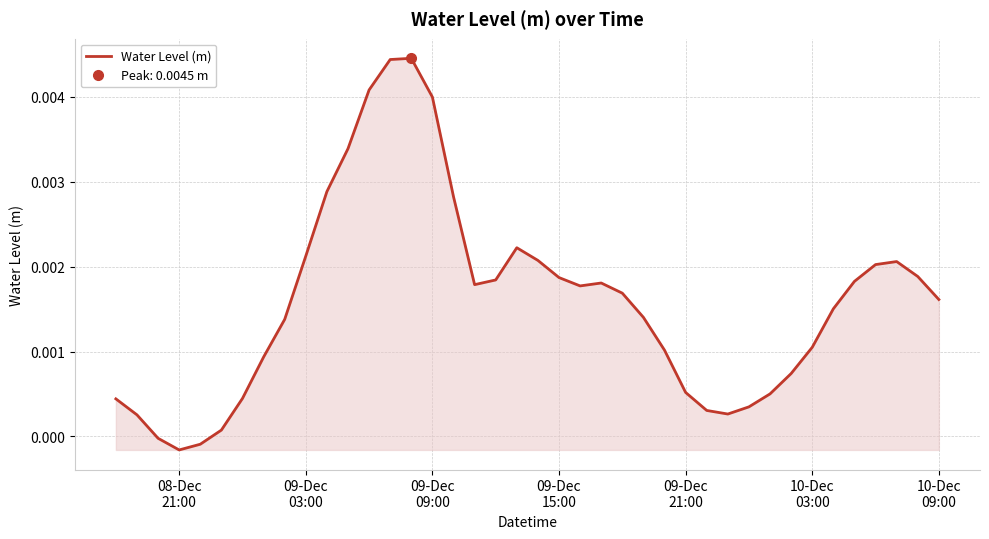

Count the number of categories in the chart.

40